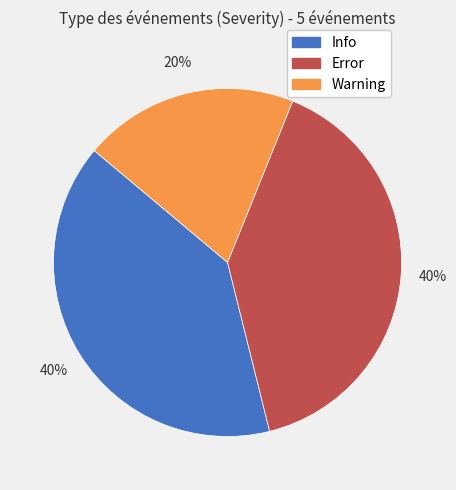

How many slices are in this pie chart?

3